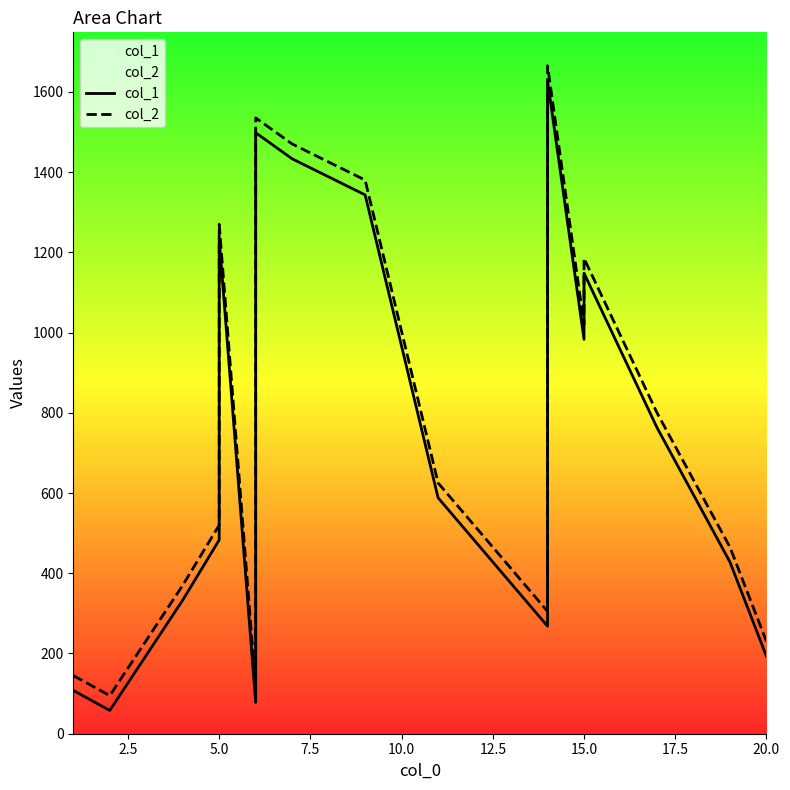

True or false: col_2 and col_1 intersect in this chart.

False